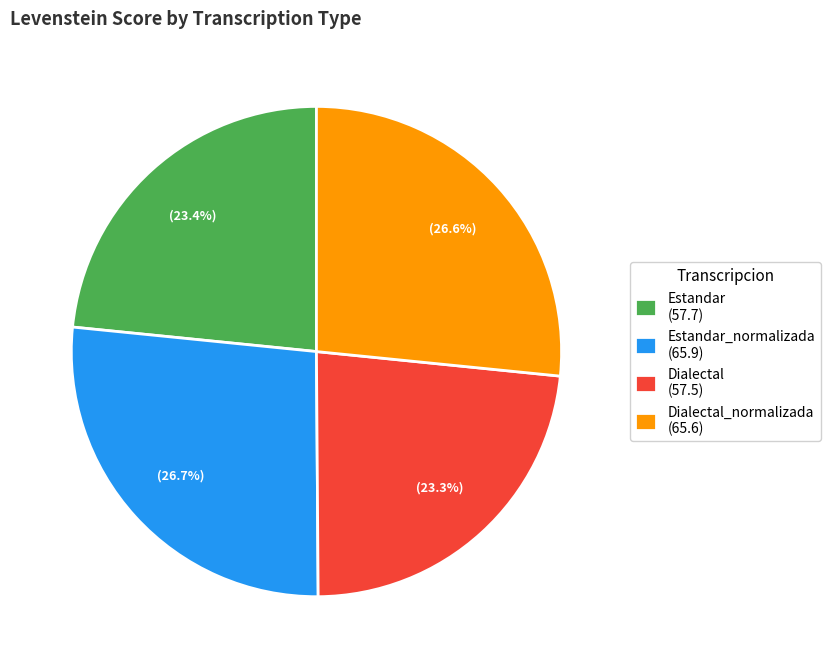

What percentage do Estandar_normalizada (65.9) and Estandar (57.7) together represent?

50.1%